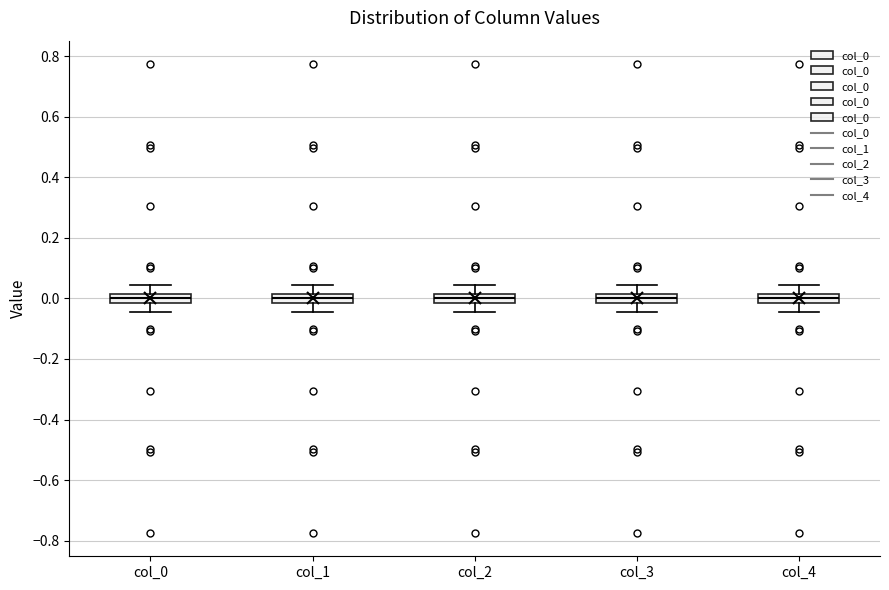

Where is the lower edge of the box for col_1 on the y-axis? The values are not printed on the chart, so give them approximately, as read against the axis.

-0.02